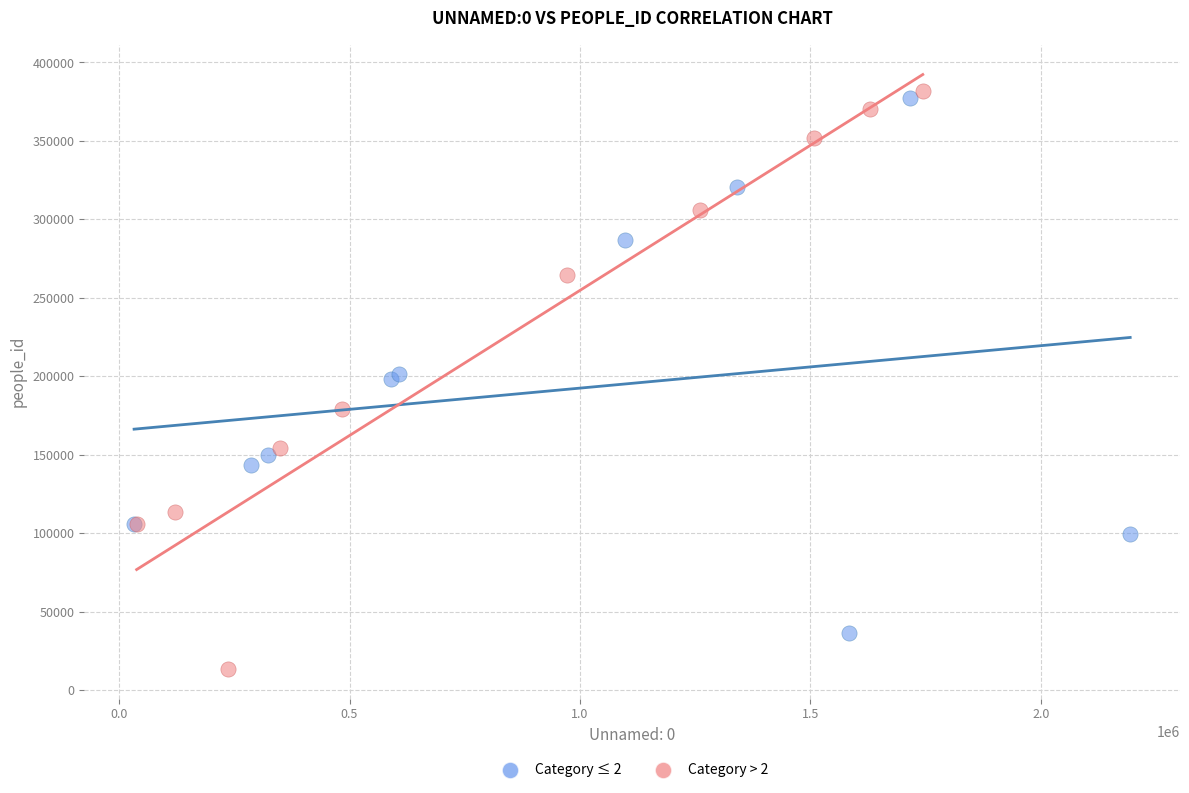

What are all the series names shown in the legend?

Category ≤ 2, Category > 2